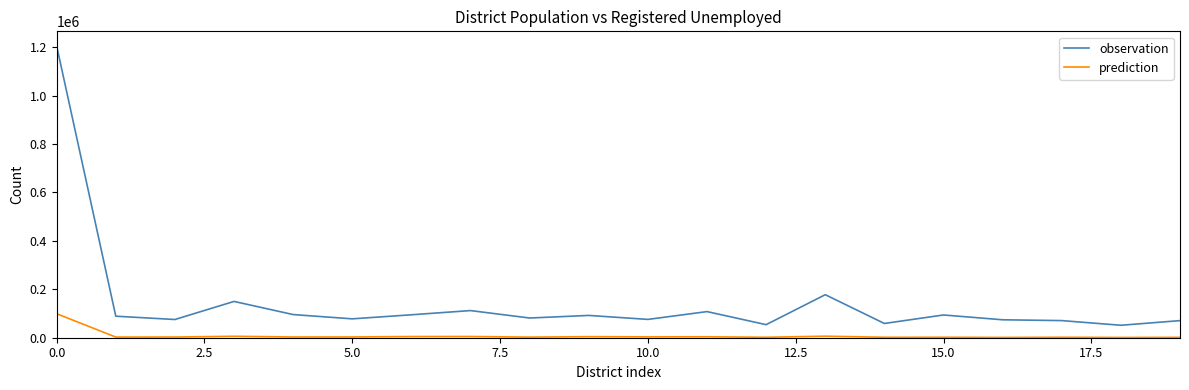

True or false: prediction and observation cross at least once.

False